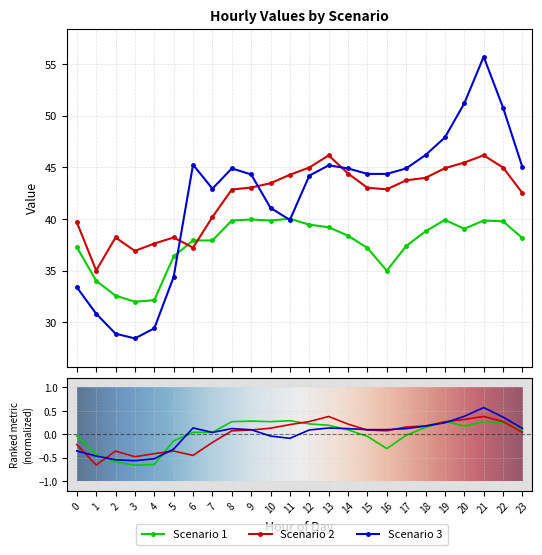

Rank the categories by Scenario 2 value from highest to lowest.

21, 13, 20, 12, 22, 19, 14, 11, 18, 17, 10, 9, 15, 16, 8, 23, 7, 0, 2, 5, 4, 6, 3, 1